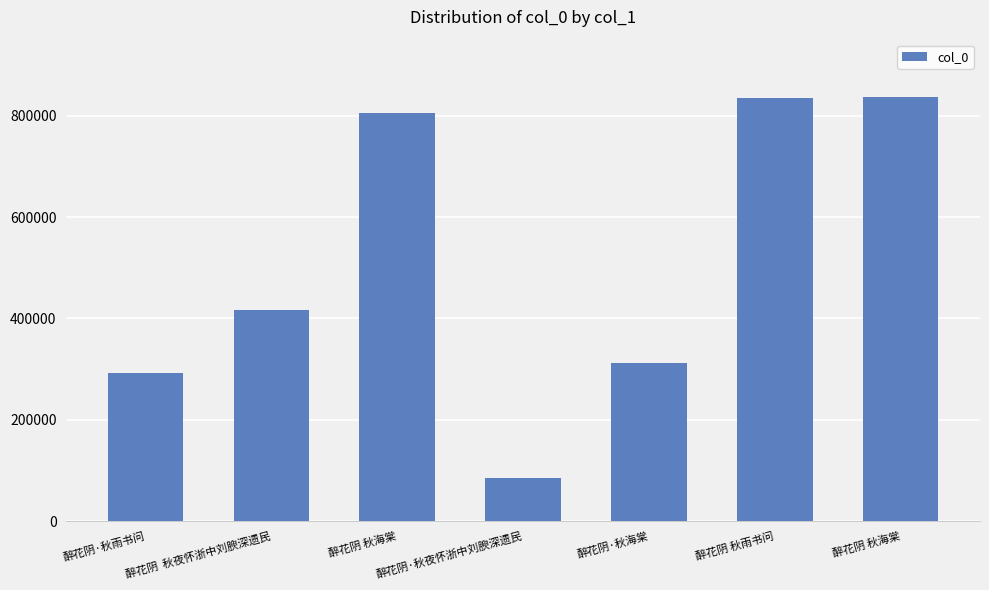

At which label does the data first exceed 416623?

醉花阴 秋海棠